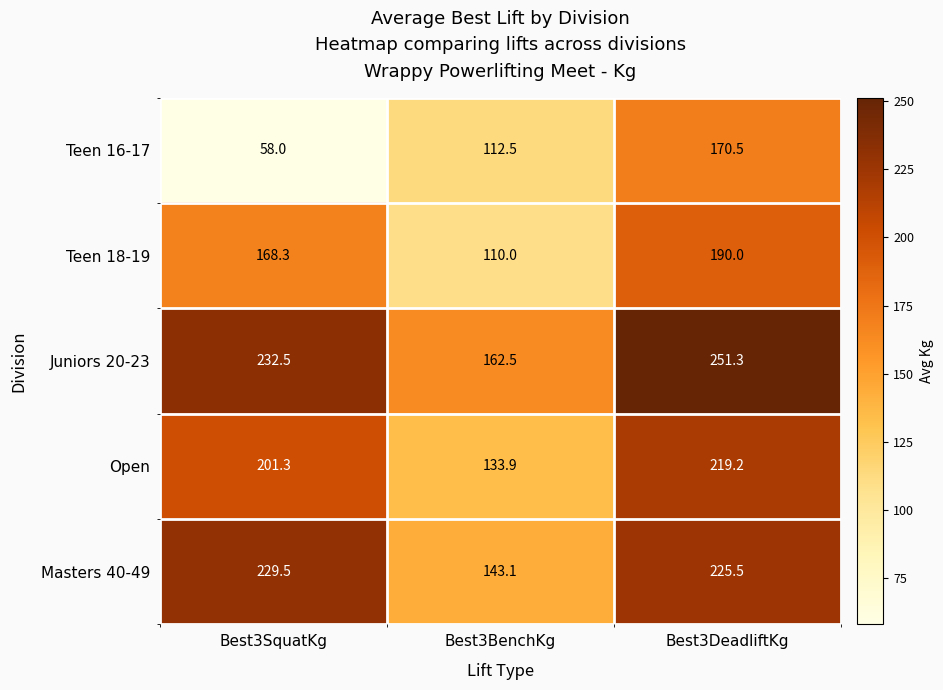

Reading left to right, list all the values displayed in this chart.

Teen 16-17: Best3SquatKg=58.0	Best3BenchKg=112.5	Best3DeadliftKg=170.5
Teen 18-19: Best3SquatKg=168.3	Best3BenchKg=110.0	Best3DeadliftKg=190.0
Juniors 20-23: Best3SquatKg=232.5	Best3BenchKg=162.5	Best3DeadliftKg=251.3
Open: Best3SquatKg=201.3	Best3BenchKg=133.9	Best3DeadliftKg=219.2
Masters 40-49: Best3SquatKg=229.5	Best3BenchKg=143.1	Best3DeadliftKg=225.5